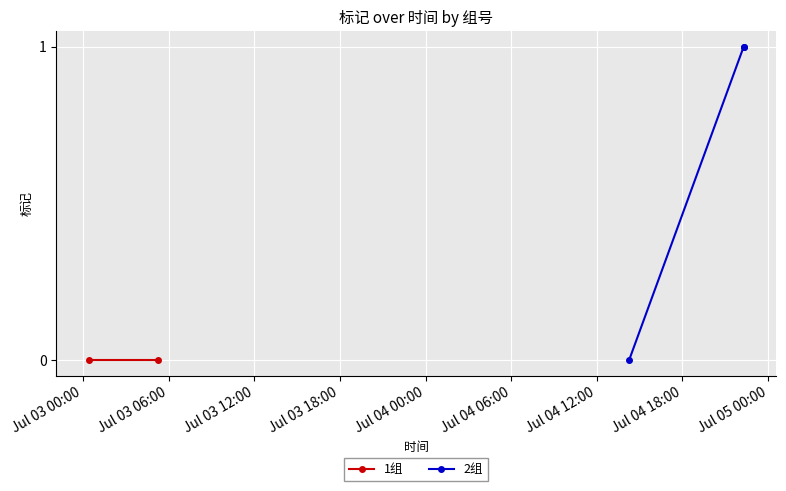

What is the value of the 2组 point at the 3rd from the left?

1